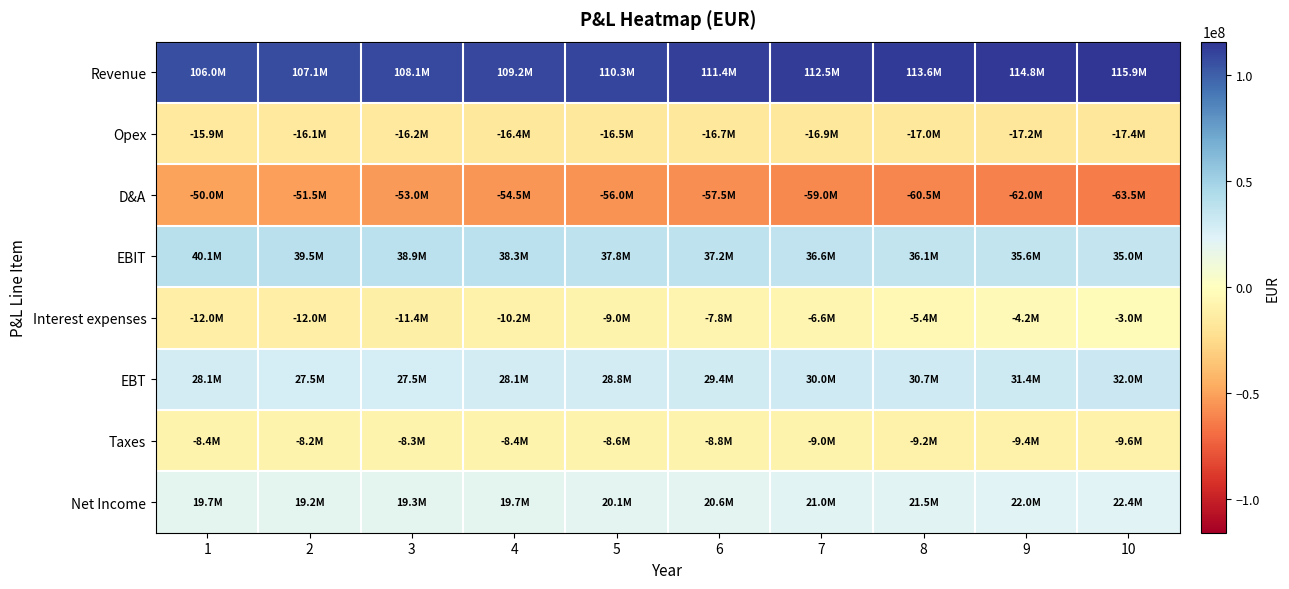

Reading left to right, transcribe all the data shown in this chart.

Revenue: 1=105996000.0	2=107055960.0	3=108126519.6	4=109207784.8	5=110299862.6	6=111402861.3	7=112516889.9	8=113642058.8	9=114778479.4	10=115926264.2
Opex: 1=-15899400.0	2=-16058394.0	3=-16218977.9	4=-16381167.7	5=-16544979.4	6=-16710429.2	7=-16877533.5	8=-17046308.8	9=-17216771.9	10=-17388939.6
D&A: 1=-50000000.0	2=-51500000.0	3=-53000000.0	4=-54500000.0	5=-56000000.0	6=-57500000.0	7=-59000000.0	8=-60500000.0	9=-62000000.0	10=-63500000.0
EBIT: 1=40096600.0	2=39497566.0	3=38907541.7	4=38326617.1	5=37754883.2	6=37192432.1	7=36639356.4	8=36095750.0	9=35561707.5	10=35037324.5
Interest expenses: 1=-12000000.0	2=-12000000.0	3=-11400000.0	4=-10200000.0	5=-9000000.0	6=-7800000.0	7=-6600000.0	8=-5400000.0	9=-4200000.0	10=-3000000.0
EBT: 1=28096600.0	2=27497566.0	3=27507541.7	4=28126617.1	5=28754883.2	6=29392432.1	7=30039356.4	8=30695750.0	9=31361707.5	10=32037324.5
Taxes: 1=-8428980.0	2=-8249269.8	3=-8252262.5	4=-8437985.1	5=-8626465.0	6=-8817729.6	7=-9011806.9	8=-9208725.0	9=-9408512.2	10=-9611197.4
Net Income: 1=19667620.0	2=19248296.2	3=19255279.2	4=19688632.0	5=20128418.3	6=20574702.5	7=21027549.5	8=21487025.0	9=21953195.2	10=22426127.2